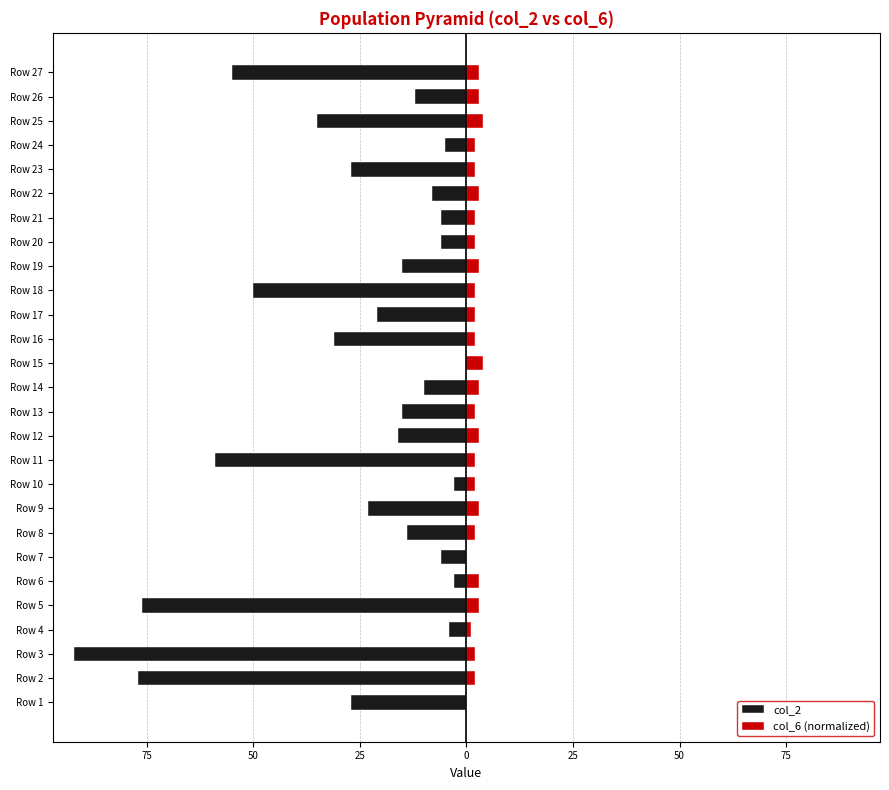

The value of col_6 (normalized) at Row 25 is 6. True or false?

False